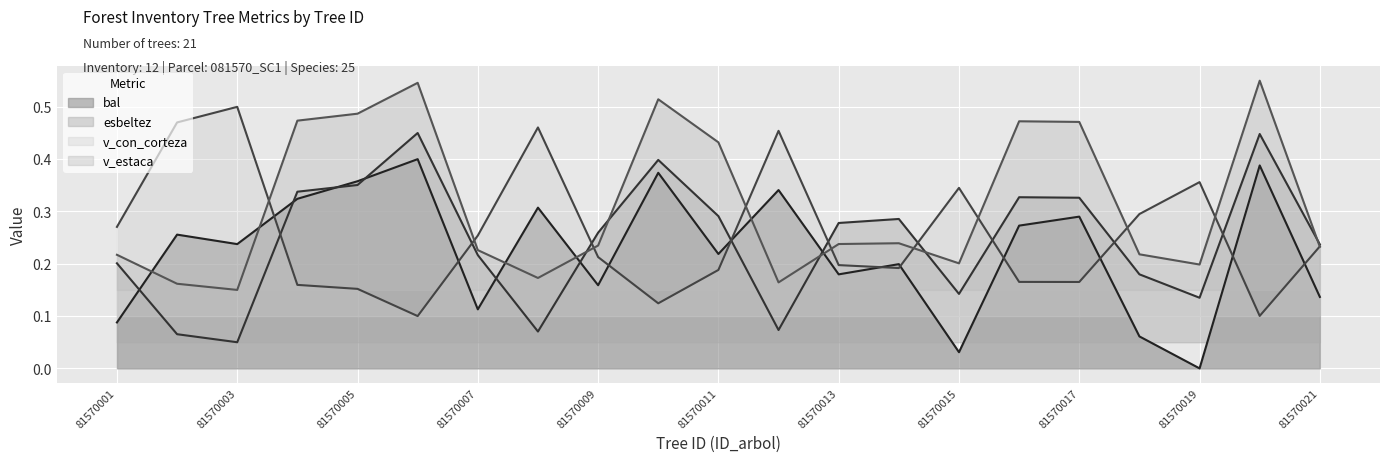

Which series ends up on top after the final intersection of bal and esbeltez?

esbeltez